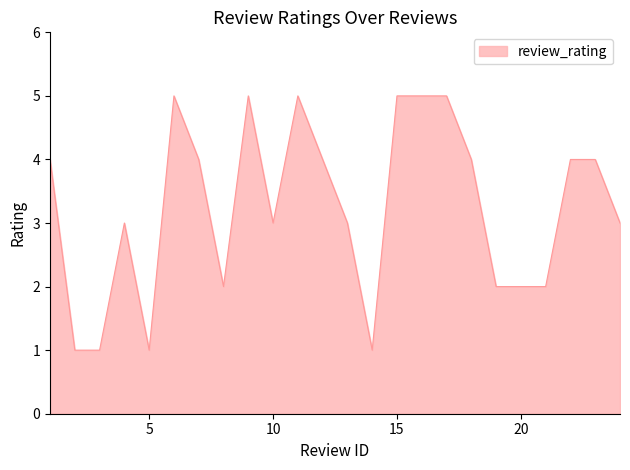

What is the difference between the maximum and minimum values?

4